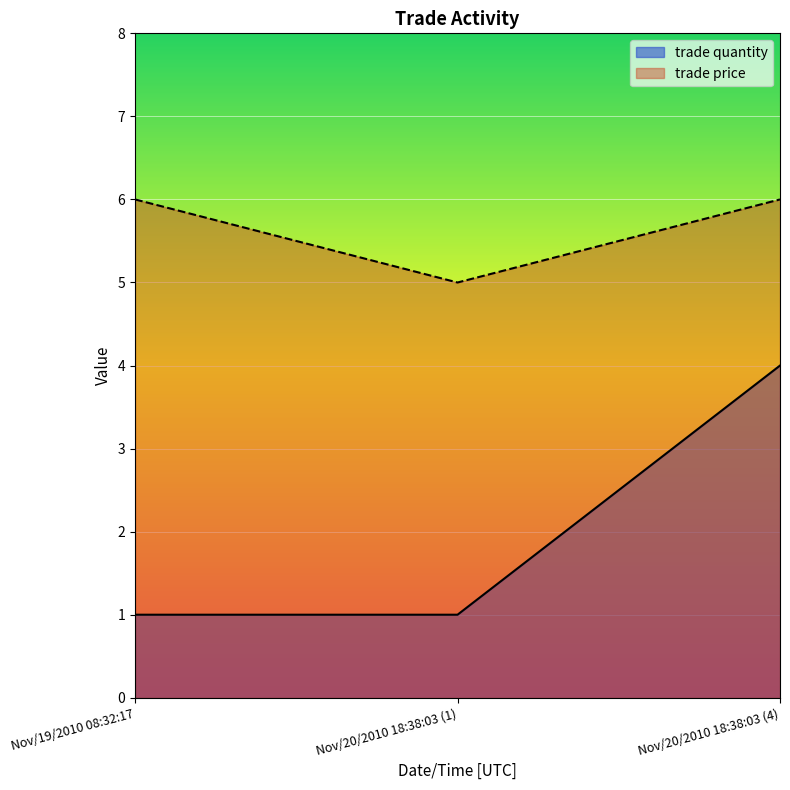

What is the difference between the highest and lowest values at Nov/19/2010 08:32:17?

5